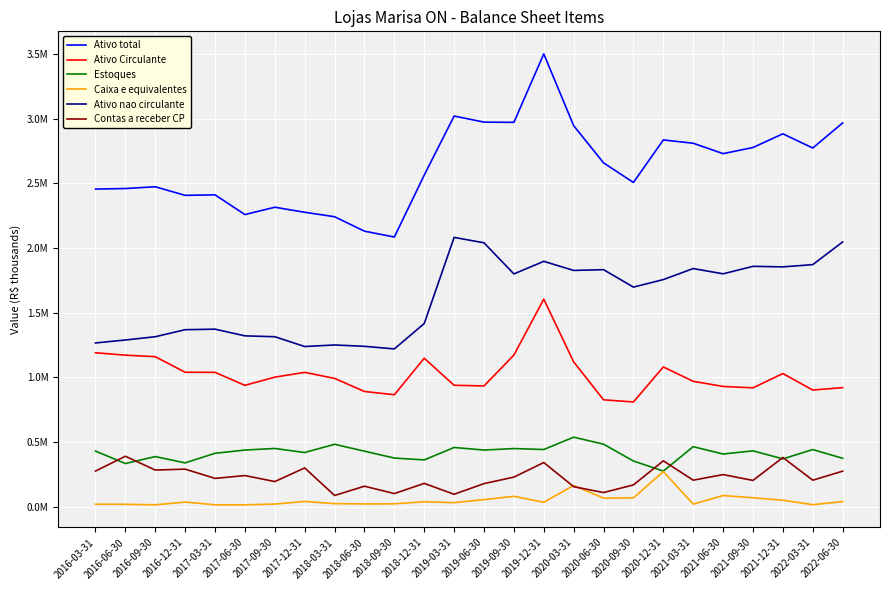

Which series has the largest range (max minus min)?

Ativo total